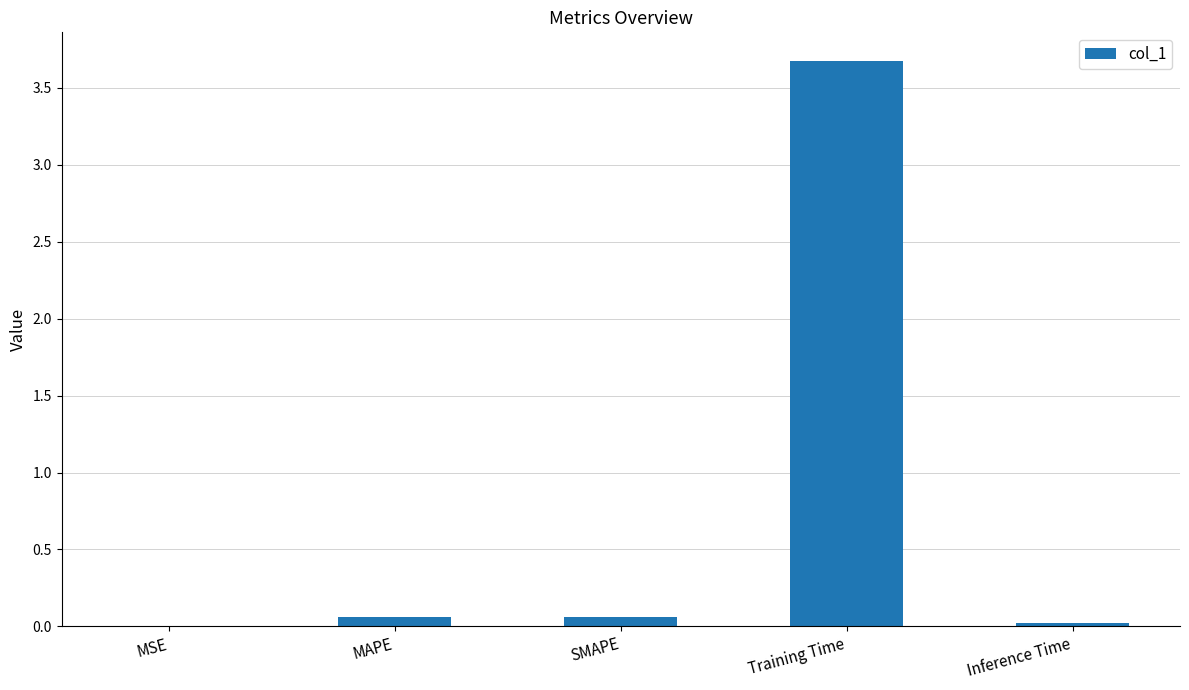

The chart shows a value of 3.7 at Training Time. True or false?

True